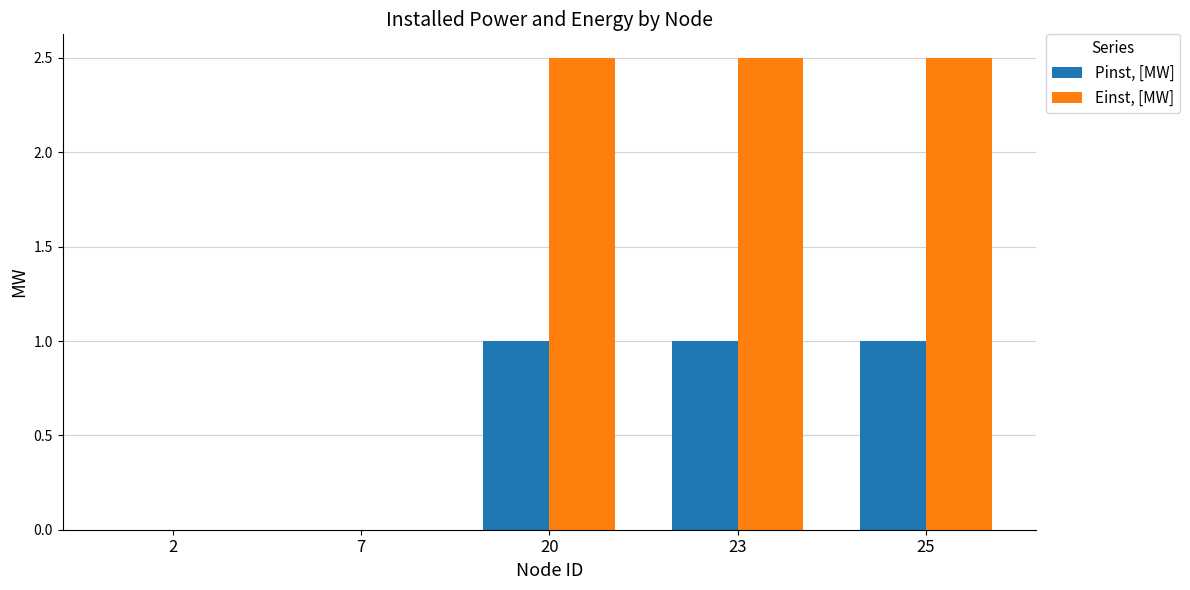

What is the average value of the Einst, [MW] series?

1.5